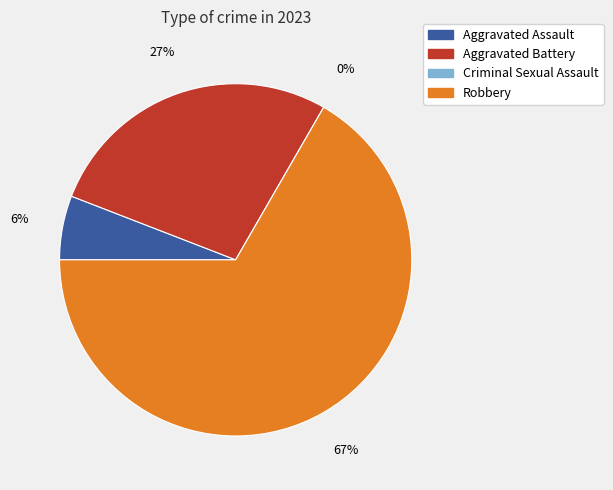

How many segments does this pie chart have?

4